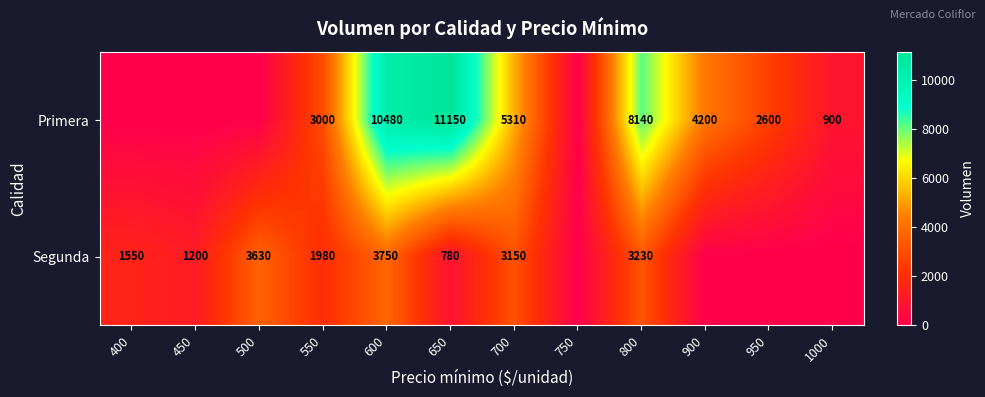

What is the difference between the Primera values at 1000 and 600?

9580